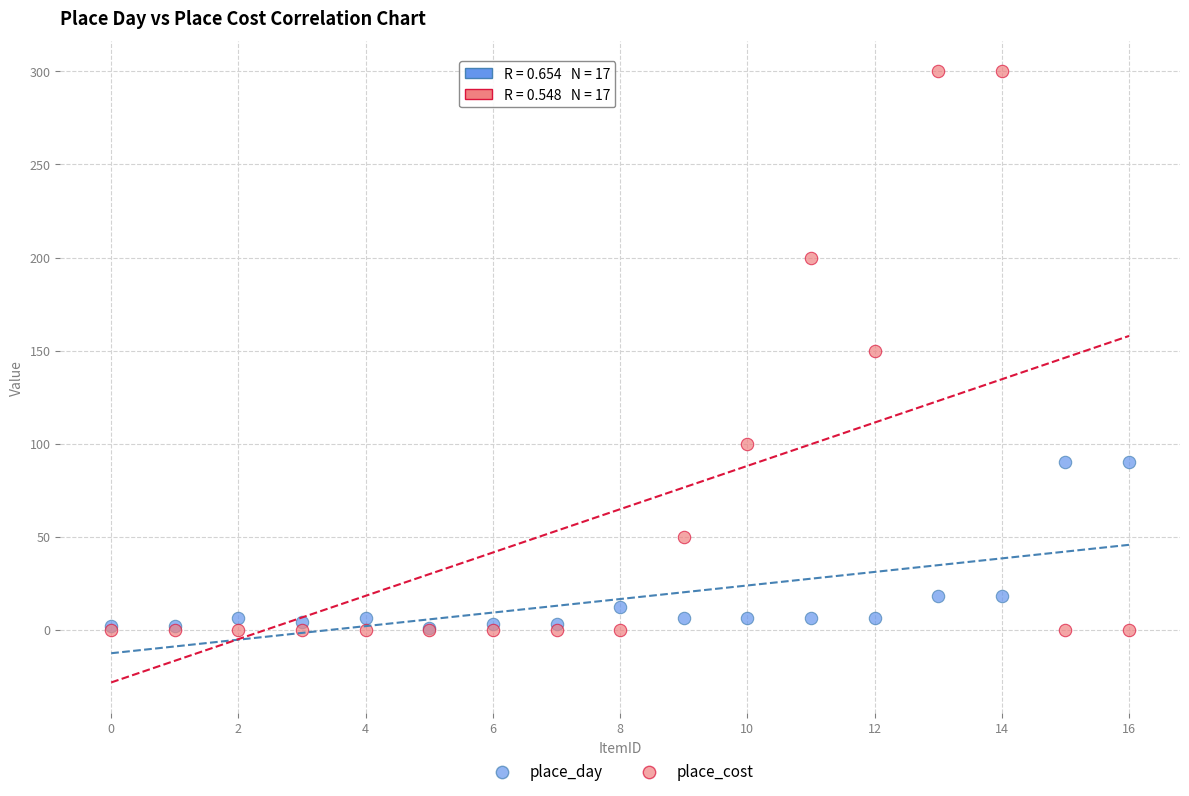

In the place_day series, what Y value is closest to 45?

18